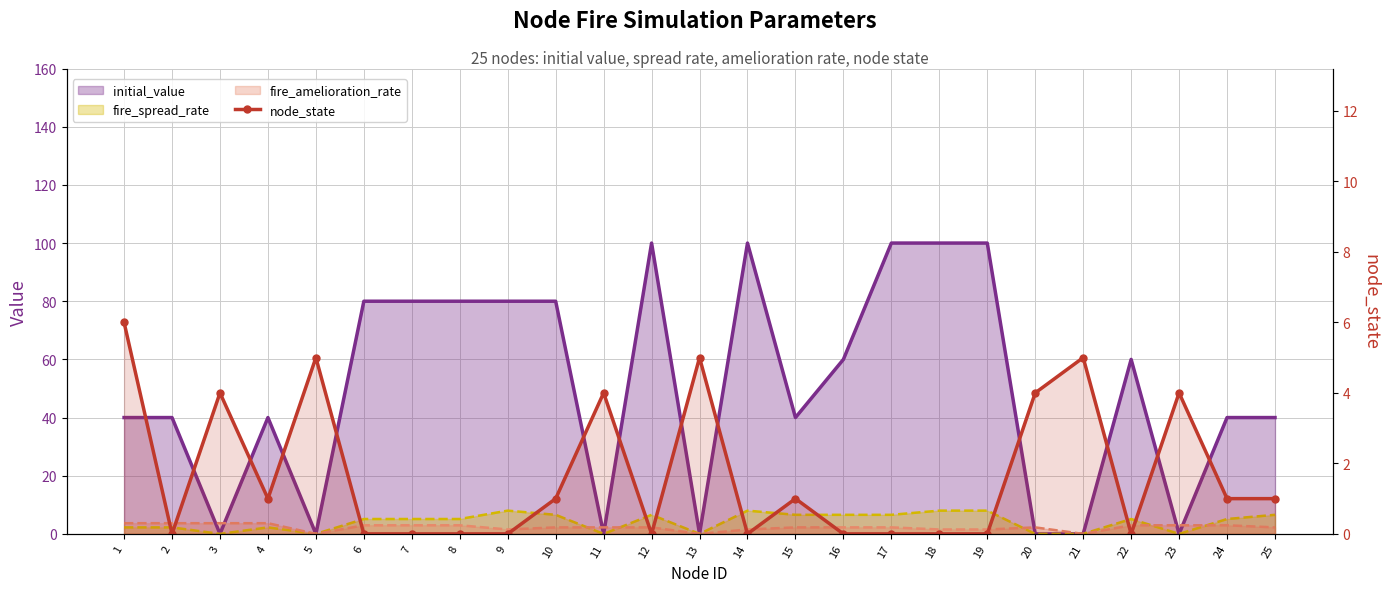

Is it true that the value at 21 is 5?

True